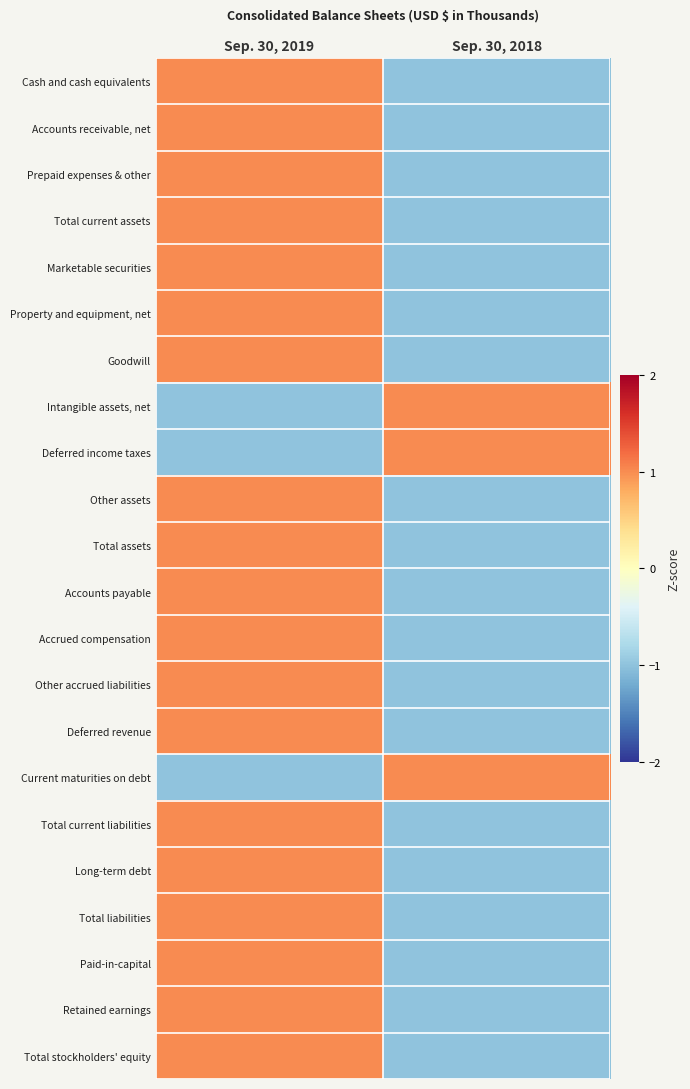

Which series has the widest spread of values?

Cash and cash equivalents